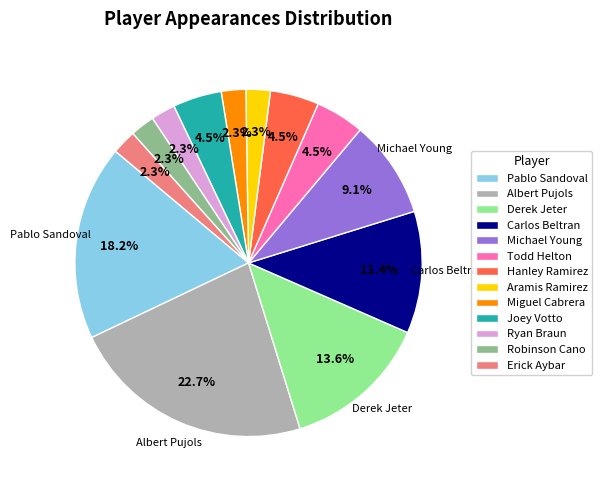

Which slice is the largest?

Albert Pujols